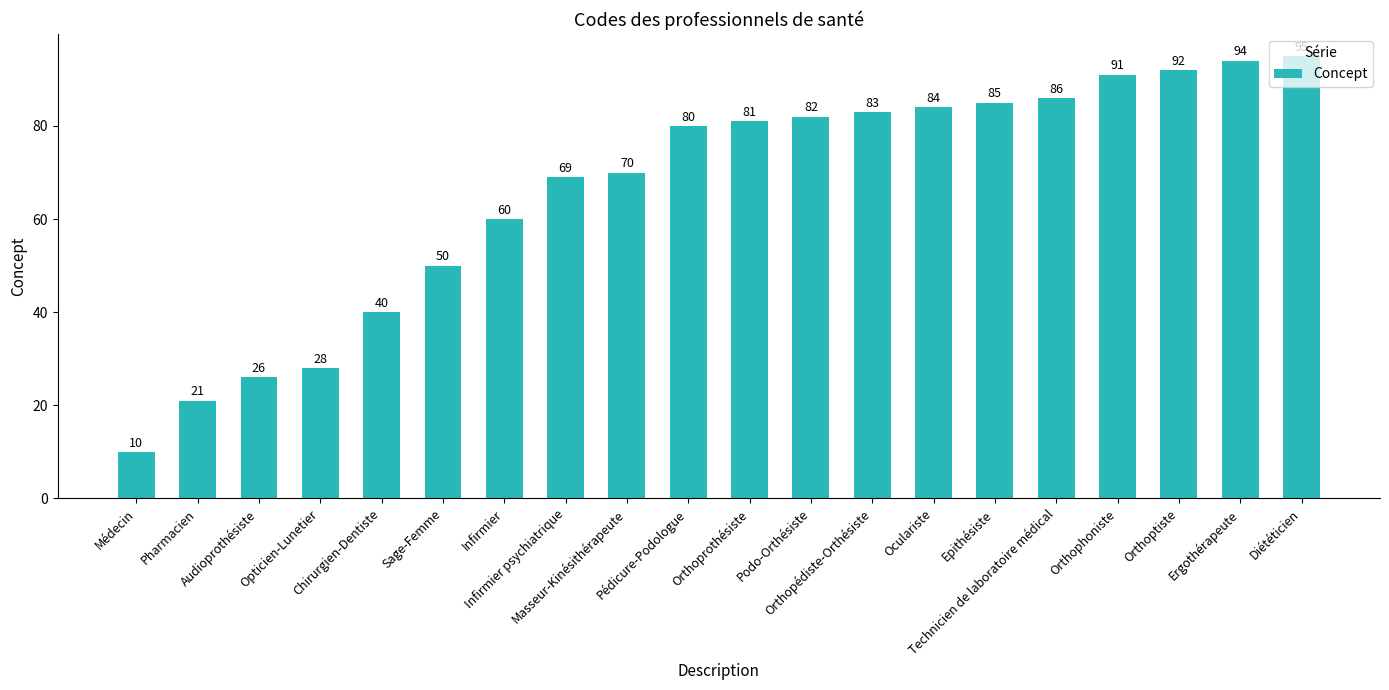

Reading right to left, list all the values displayed in this chart.

95	94	92	91	86	85	84	83	82	81	80	70	69	60	50	40	28	26	21	10